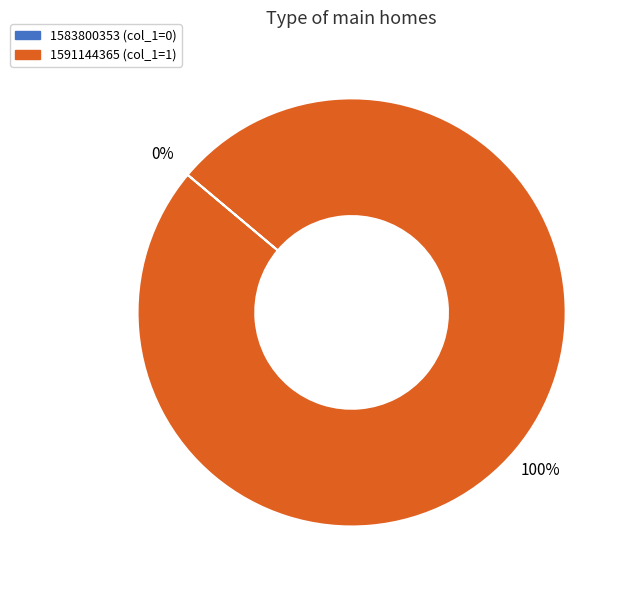

The 1583800353 slice represents 0% of the pie. True or false?

True